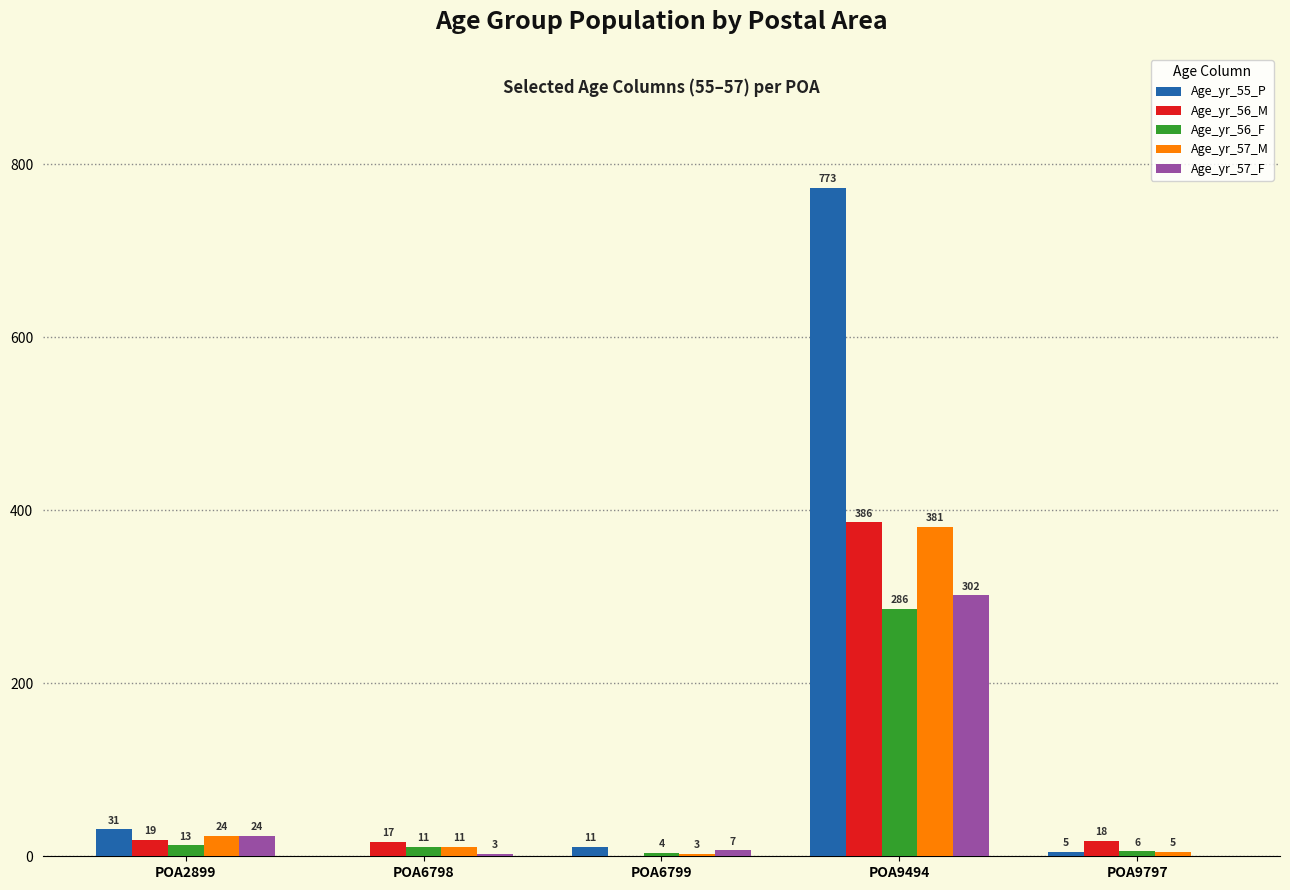

Reading left to right, transcribe all the data shown in this chart.

Age_yr_55_P: POA2899=31	POA6798=0	POA6799=11	POA9494=773	POA9797=5
Age_yr_56_M: POA2899=19	POA6798=17	POA6799=0	POA9494=386	POA9797=18
Age_yr_56_F: POA2899=13	POA6798=11	POA6799=4	POA9494=286	POA9797=6
Age_yr_57_M: POA2899=24	POA6798=11	POA6799=3	POA9494=381	POA9797=5
Age_yr_57_F: POA2899=24	POA6798=3	POA6799=7	POA9494=302	POA9797=0